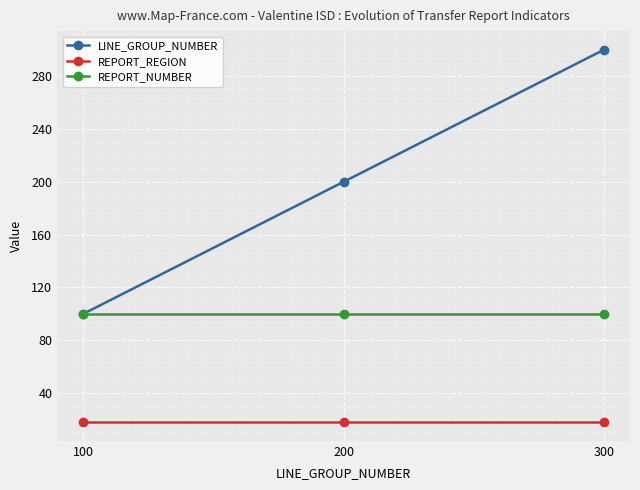

Which label corresponds to the largest value in the chart?

300